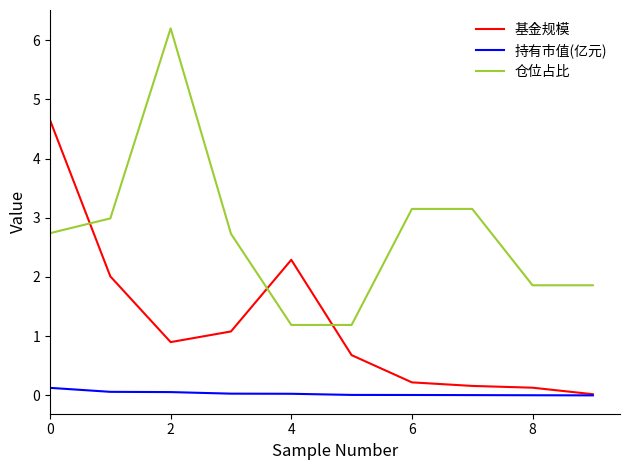

How many intersections are there between 仓位占比 and 基金规模?

3